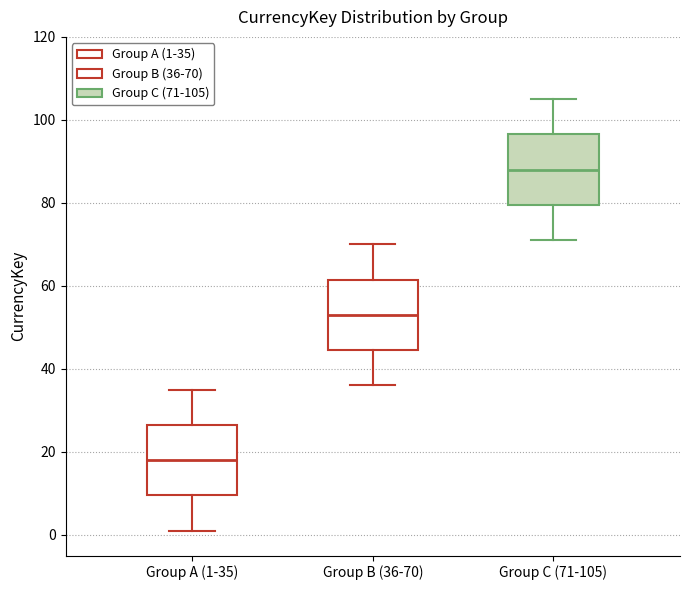

Reading left to right, read every box against the y-axis: the position of its median line, the range the box covers, and the ends of its whiskers. The values are not printed on the chart, so give them approximately, as read against the axis.

Group A (1-35): median 18, box 10 to 26, whiskers 2 to 36
Group B (36-70): median 54, box 44 to 62, whiskers 36 to 70
Group C (71-105): median 88, box 80 to 96, whiskers 72 to 106